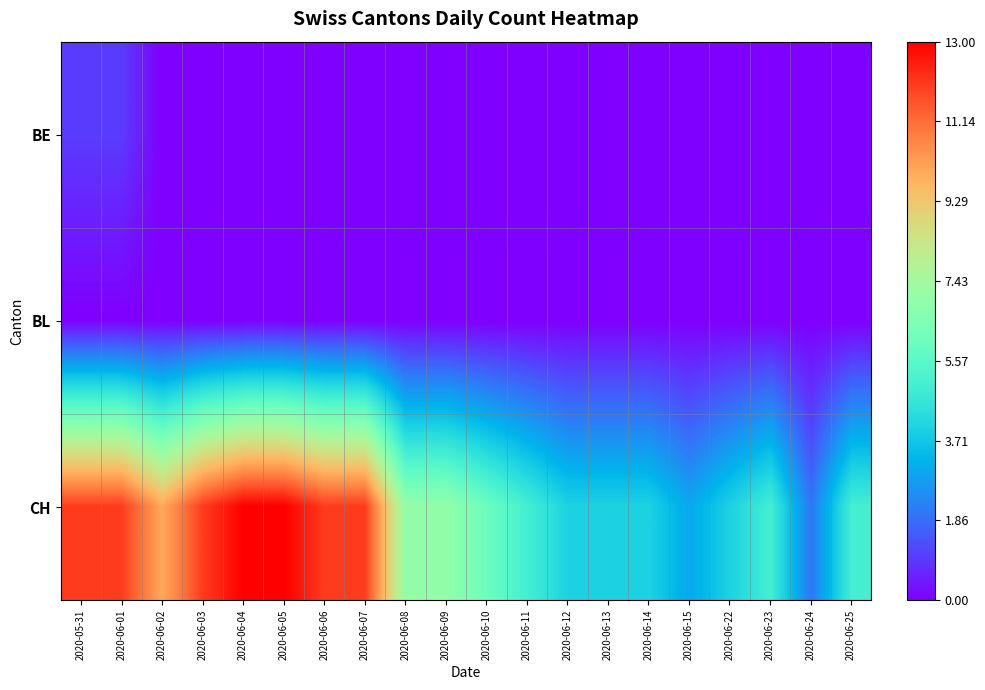

List the series in order of their peak value, highest first.

CH, BE, BL